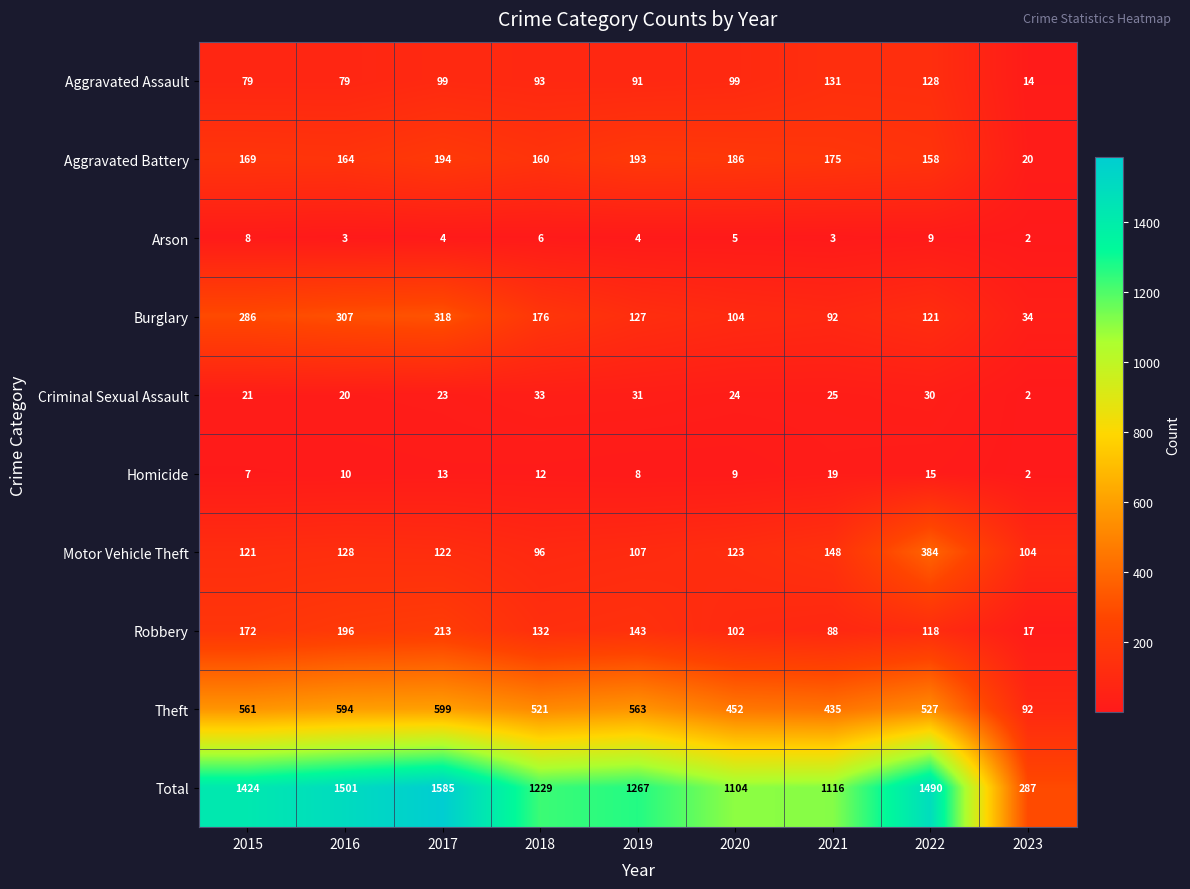

What is the total value across all series at 2020?

2208